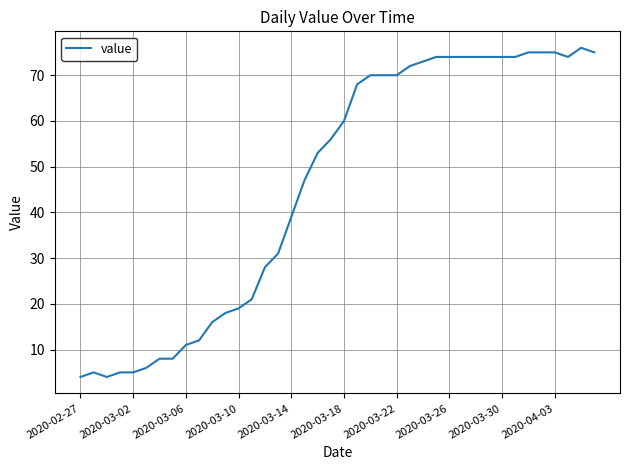

What is the greatest value displayed?

76